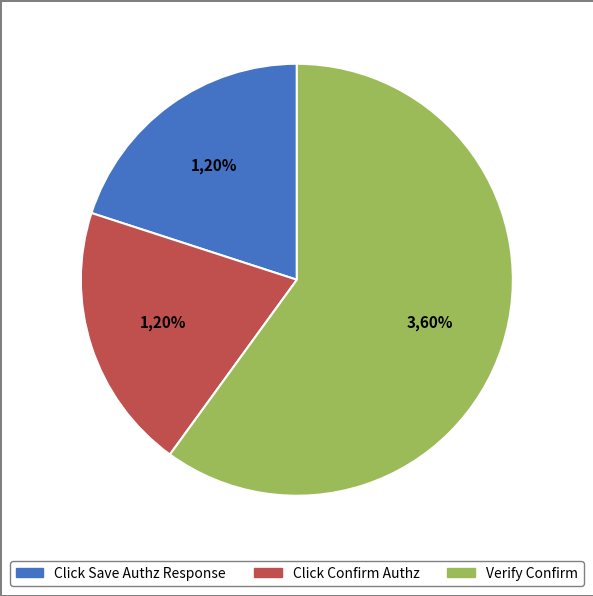

To the nearest percent, what is the difference between the largest and smallest slice percentages?

40%